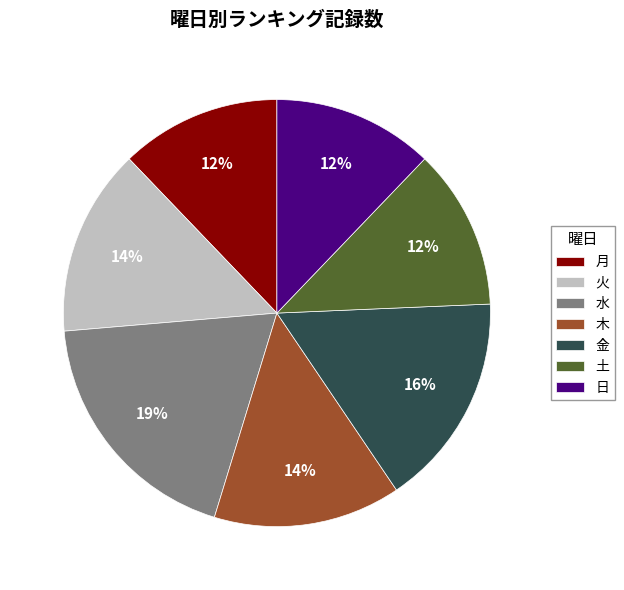

Approximately how many times larger is the value at 土 compared to 月?

1.0